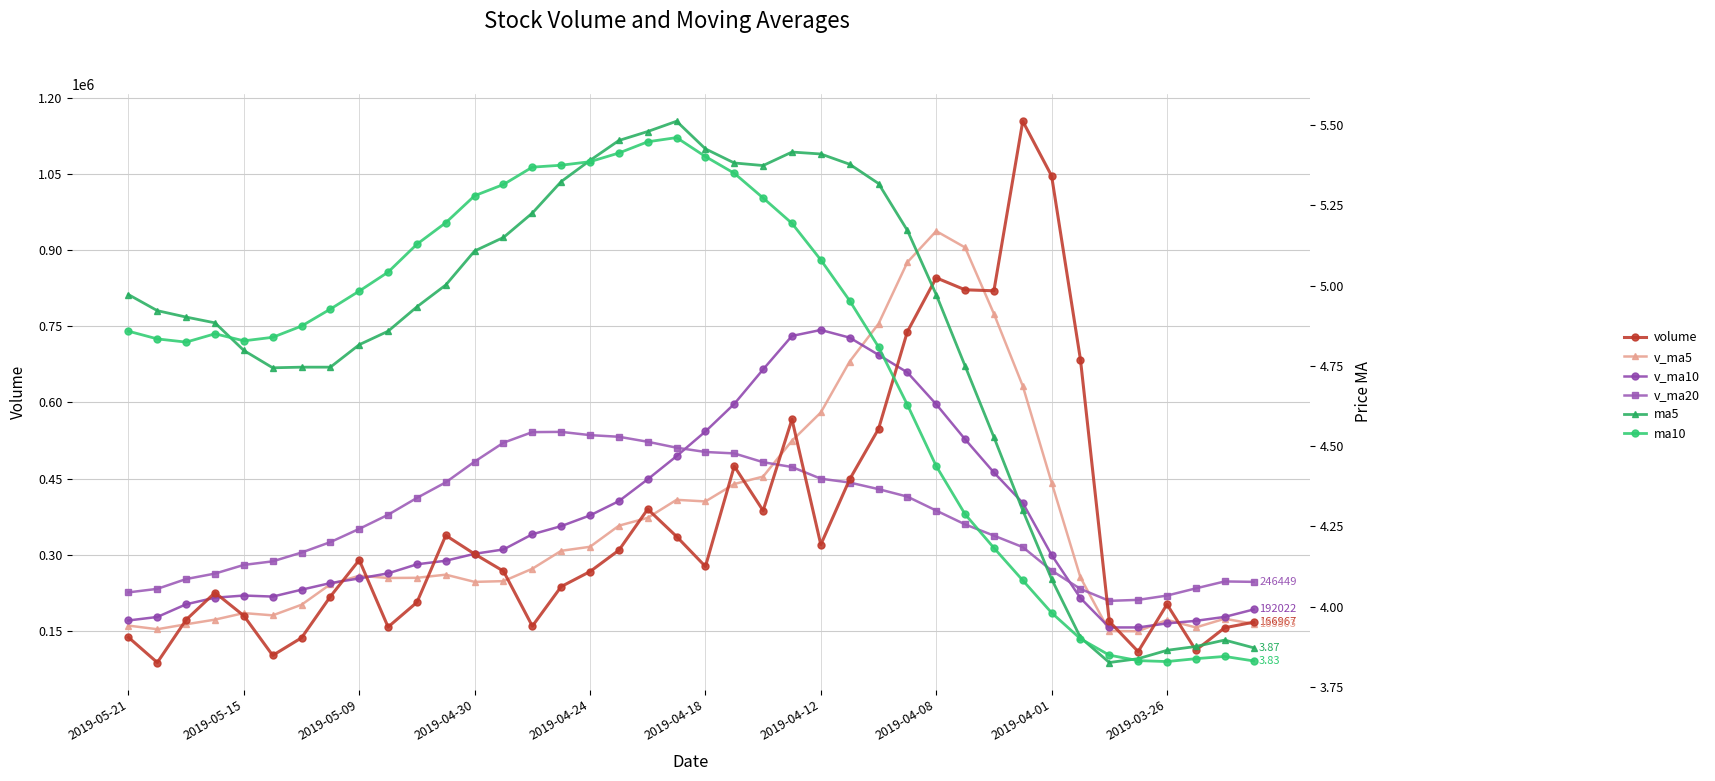

Reading left to right, list all the values displayed in this chart.

volume: 137230.2	87584.2	171765.0	225264.3	179708.0	101613.9	136292.8	217590.2	289507.2	157541.3	206203.5	337914.0	301260.6	267538.0	159287.6	237124.7	266746.2	308743.4	389686.2	335777.7	276728.7	474226.7	386728.0	566634.4	319841.4	448372.0	547605.2	739087.2	845238.6	821619.8	819691.0	1153588.2	1045977.2	684265.7	168648.6	109149.0	202142.1	111771.1	156089.1	166967.3
v_ma5: 160310.4	153187.1	162928.8	172093.9	184942.4	180509.1	201427.0	241751.2	258485.3	254091.5	254440.8	260625.0	246391.4	247888.0	272317.6	307615.7	315536.5	357032.6	372629.5	408019.1	404831.8	439160.5	453836.2	524308.0	580028.9	680384.5	754648.3	875844.9	937222.9	905028.4	774434.1	632325.7	442036.5	255195.3	149560.0	149223.7	171562.1	156737.1	173776.2	163803.4
v_ma10: 170409.7	177307.0	202340.0	215289.6	219517.0	217474.9	231026.0	244071.3	253186.7	263204.6	281028.2	288080.7	301712.0	310258.7	340168.4	356223.7	377348.5	405434.4	448468.8	494024.0	542608.2	596904.4	664840.6	730765.5	742528.6	727409.3	693487.0	658940.7	596209.1	527294.2	461828.9	401943.9	299386.8	214485.7	156681.7	156692.6	164668.7	169713.3	177433.1	192022.2
v_ma20: 225719.0	232693.9	252026.0	262774.2	279842.7	286849.3	304187.2	324752.8	350827.7	378614.3	411818.2	442492.6	483276.3	520512.1	541348.5	541816.5	535417.8	532187.6	522338.9	510659.1	502218.6	499424.2	482113.7	472625.6	449605.1	442051.0	429077.9	414327.0	386821.1	359658.2	337517.5	314892.6	268759.0	232499.0	209047.1	210990.5	219449.7	233617.3	247282.2	246449.1
ma5: 5.0	4.9	4.9	4.9	4.8	4.7	4.7	4.7	4.8	4.9	4.9	5.0	5.1	5.2	5.2	5.3	5.4	5.5	5.5	5.5	5.4	5.4	5.4	5.4	5.4	5.4	5.3	5.2	5.0	4.8	4.5	4.3	4.1	3.9	3.8	3.8	3.9	3.9	3.9	3.9
ma10: 4.9	4.8	4.8	4.8	4.8	4.8	4.9	4.9	5.0	5.0	5.1	5.2	5.3	5.3	5.4	5.4	5.4	5.4	5.4	5.5	5.4	5.3	5.3	5.2	5.1	5.0	4.8	4.6	4.4	4.3	4.2	4.1	4.0	3.9	3.8	3.8	3.8	3.8	3.8	3.8